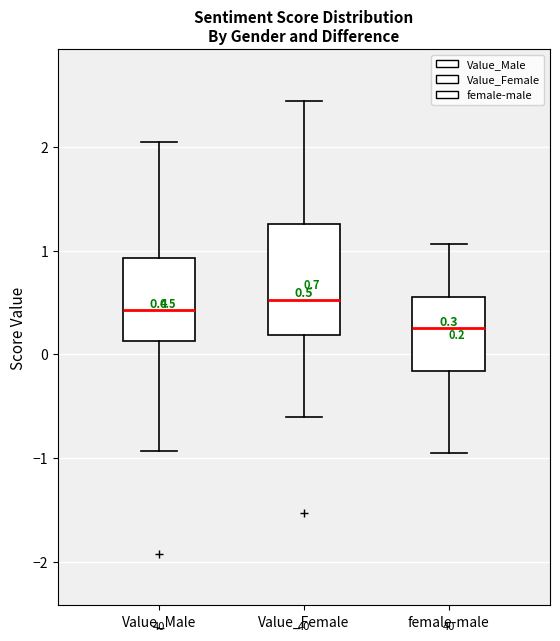

Comparing the boxes themselves (not the whiskers), which one is the tallest?

Value_Female